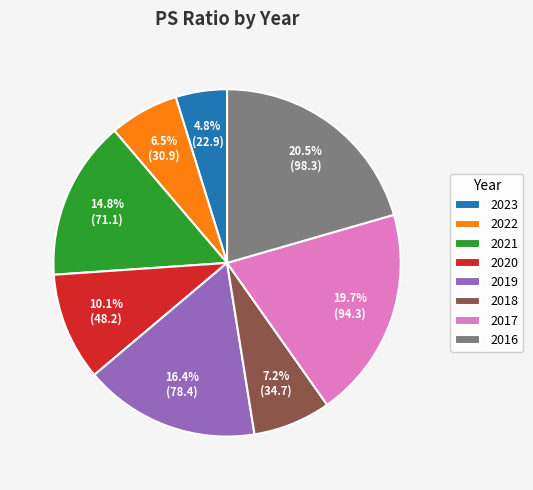

Which category has the smallest portion of the pie?

2023